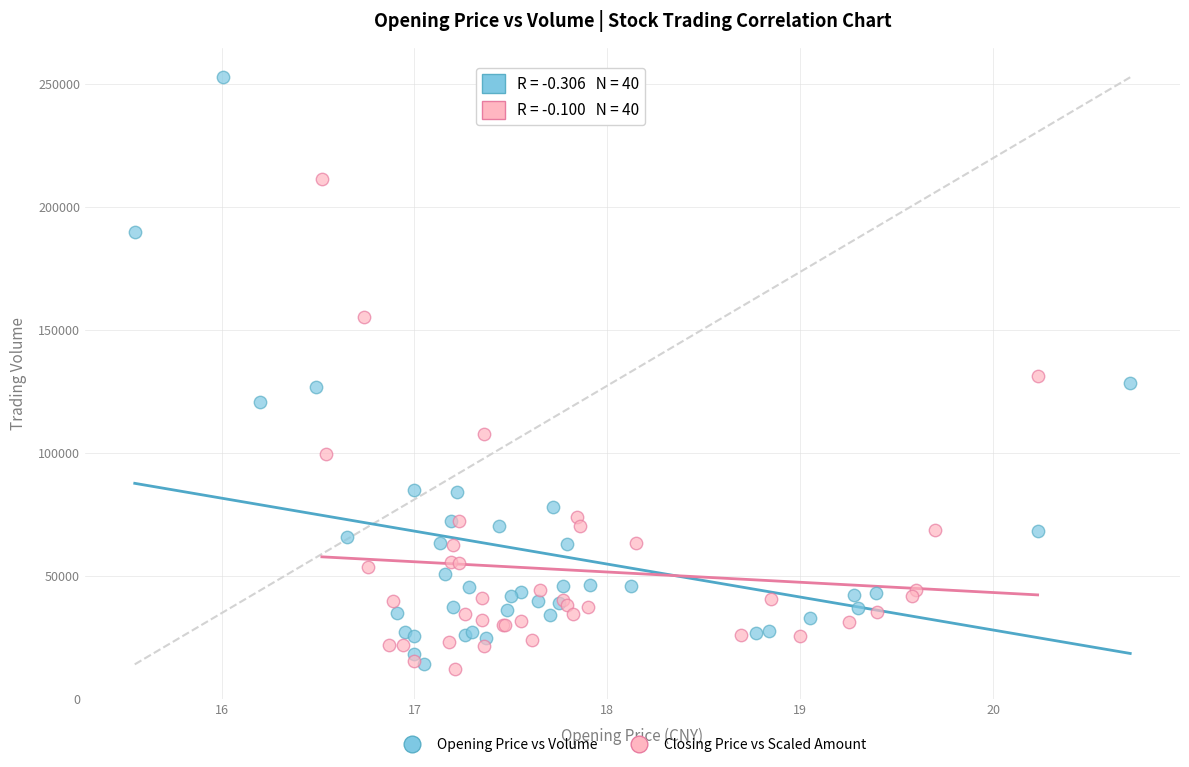

Which series reaches the maximum Y coordinate?

Opening Price vs Volume